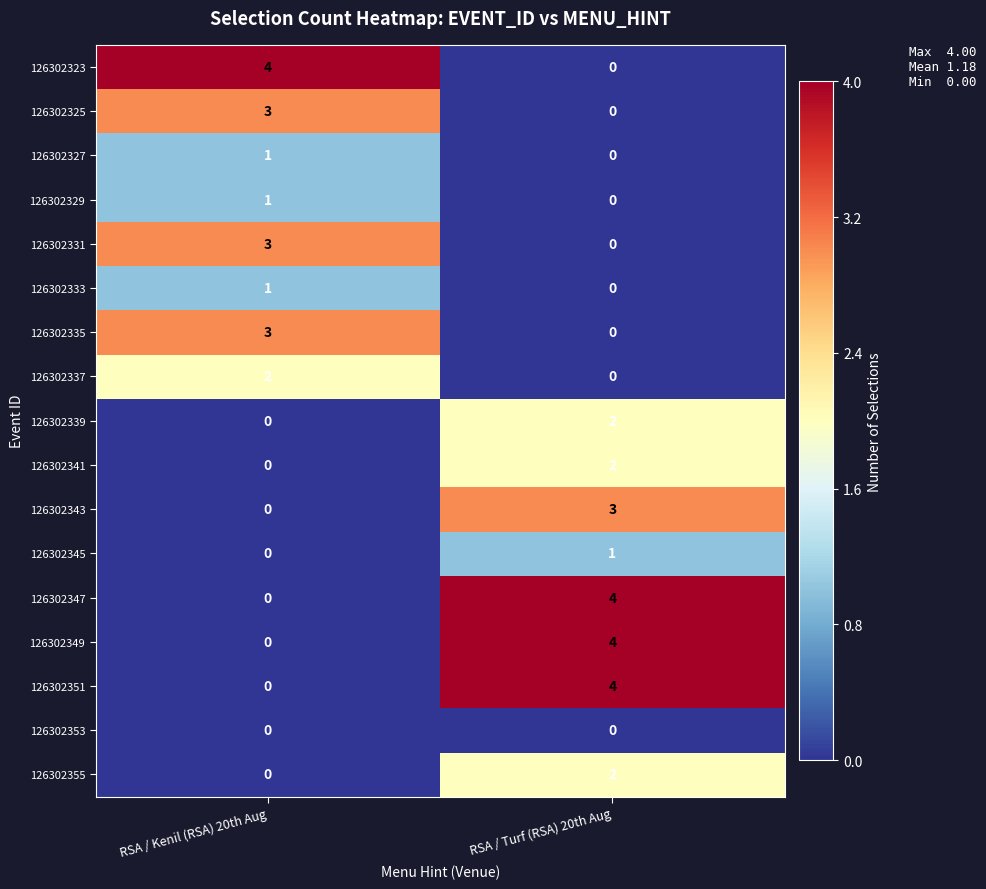

True or false: 126302351 has a value of 4 at RSA / Turf (RSA) 20th Aug.

True